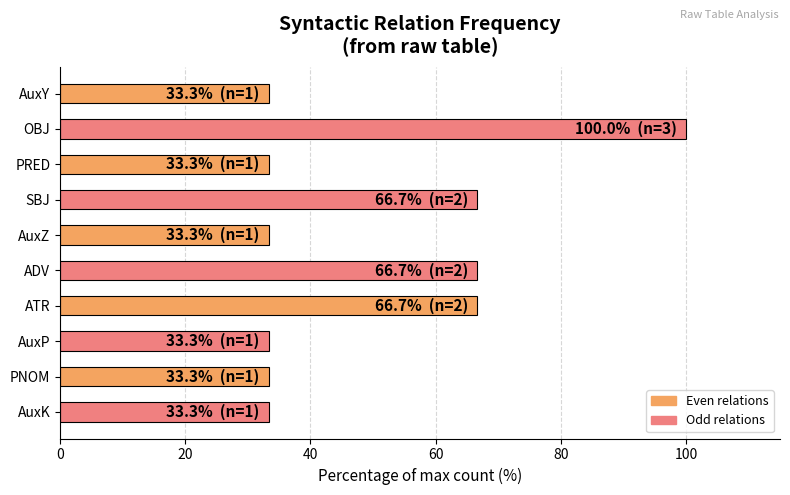

Which label corresponds to the largest value in the chart?

OBJ